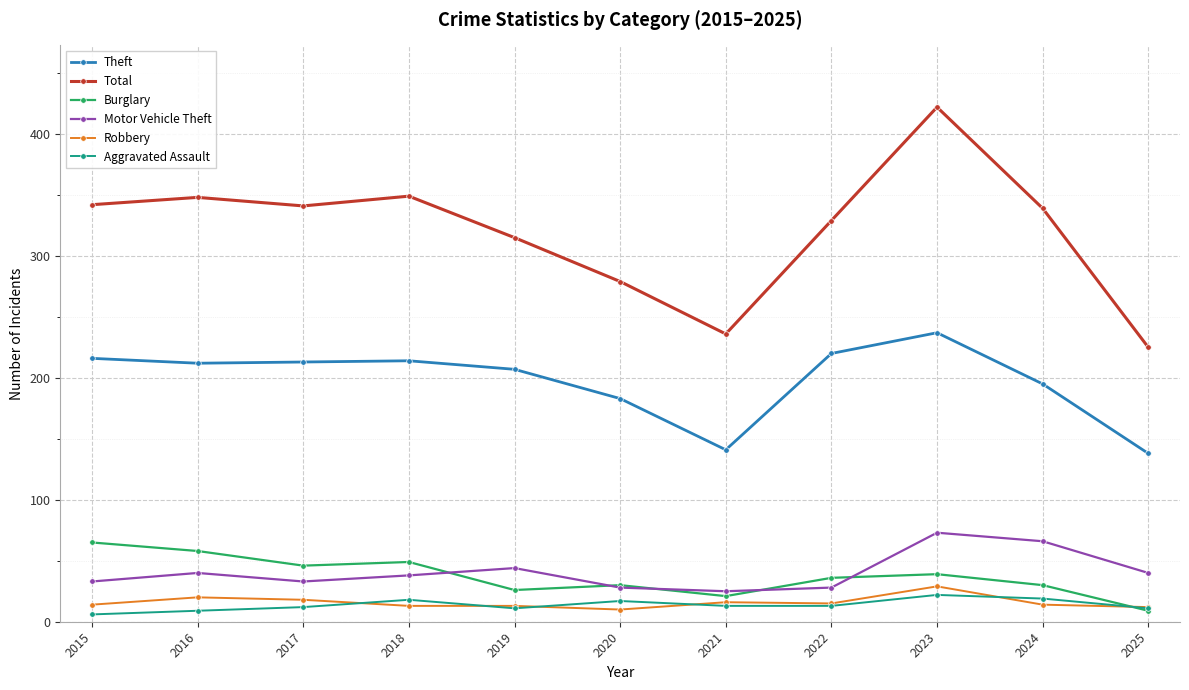

What is the highest value of the Theft series?

237